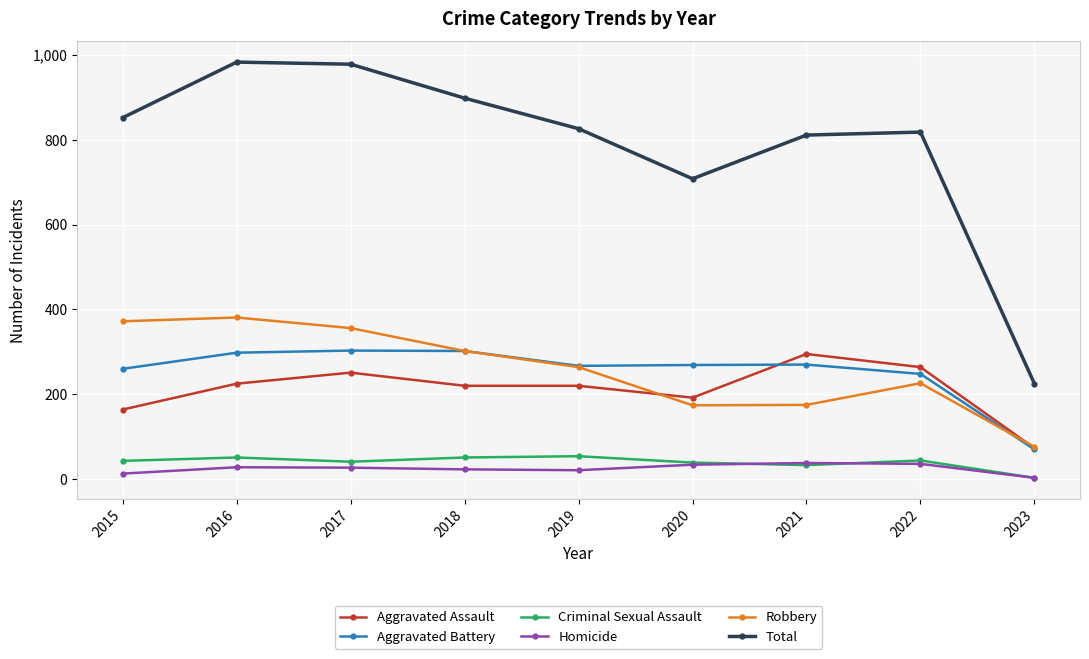

What is the difference between the highest and lowest values at 2018?

875